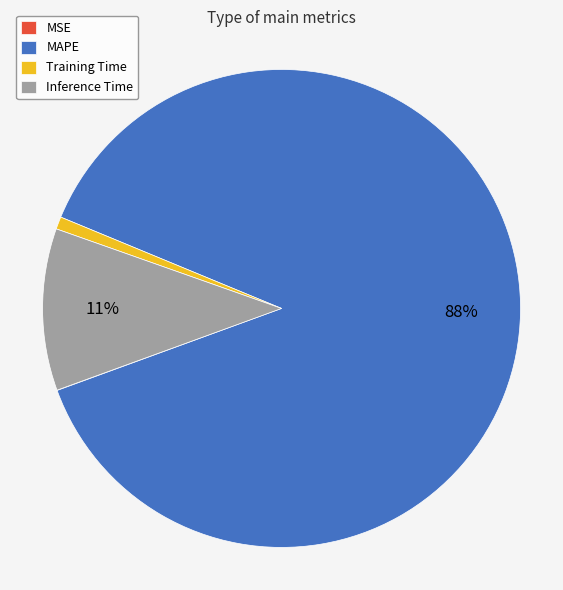

To the nearest percent, what percentage of the pie is MAPE?

88%